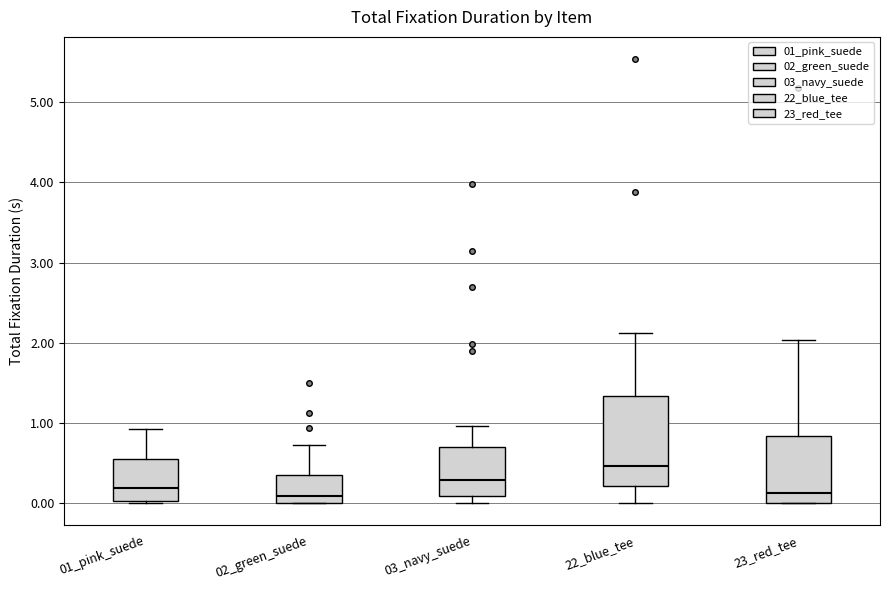

Reading left to right, transcribe this box plot: for each box, give where its median line is, the range the box spans, and where its two whiskers end, as read against the y-axis. The values are not printed on the chart, so give them approximately, as read against the axis.

01_pink_suede: median 0.2, box 0.0 to 0.6, whiskers 0.0 to 0.9
02_green_suede: median 0.1, box 0.0 to 0.3, whiskers 0.0 to 0.7
03_navy_suede: median 0.3, box 0.1 to 0.7, whiskers 0.0 to 1.0
22_blue_tee: median 0.5, box 0.2 to 1.3, whiskers 0.0 to 2.1
23_red_tee: median 0.1, box 0.0 to 0.8, whiskers 0.0 to 2.0